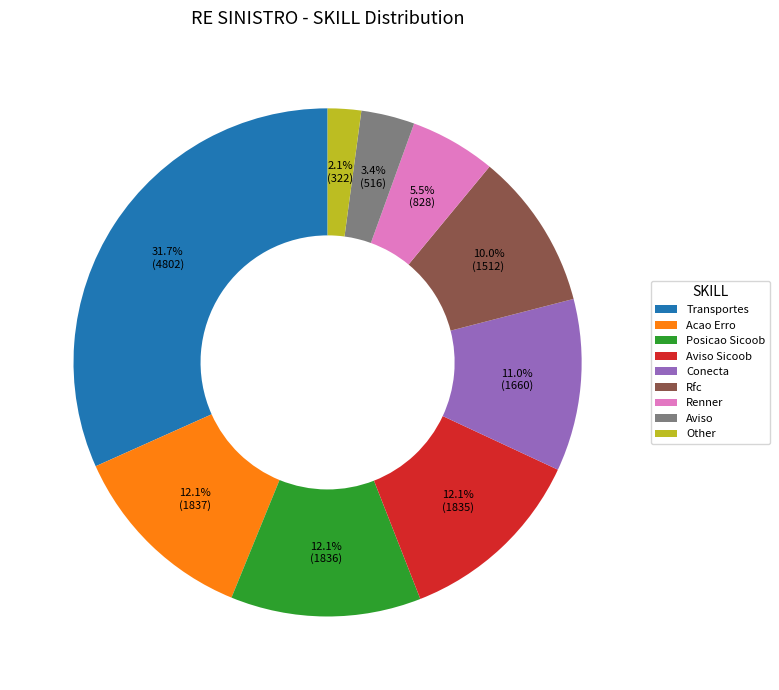

What is the largest slice in the pie chart?

Transportes